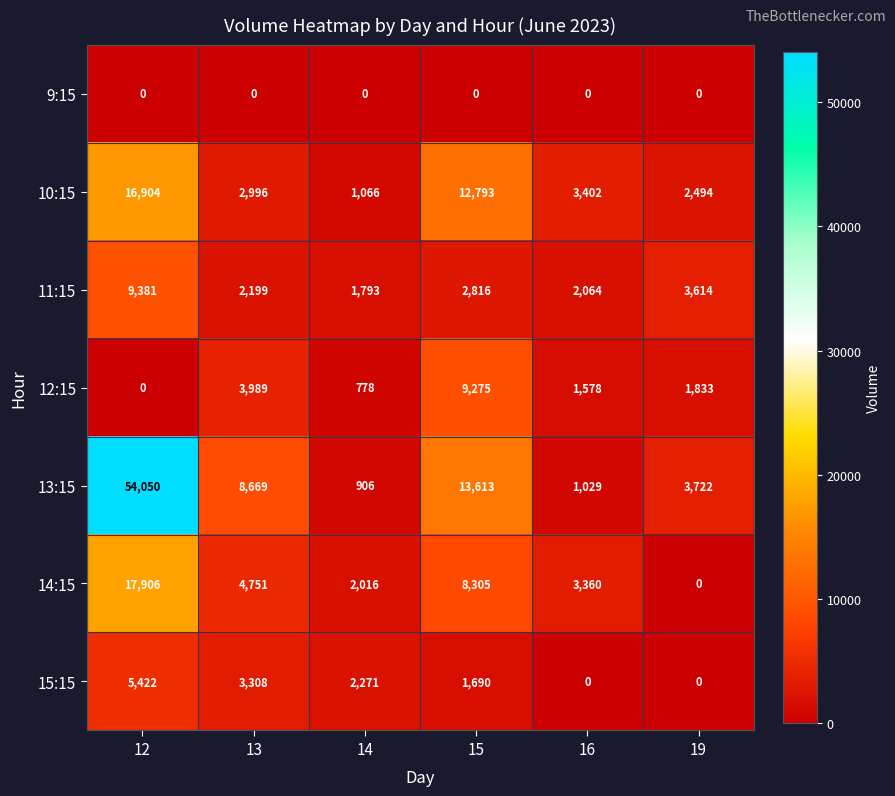

What is the difference between the 14:15 values at 15 and 14?

6289